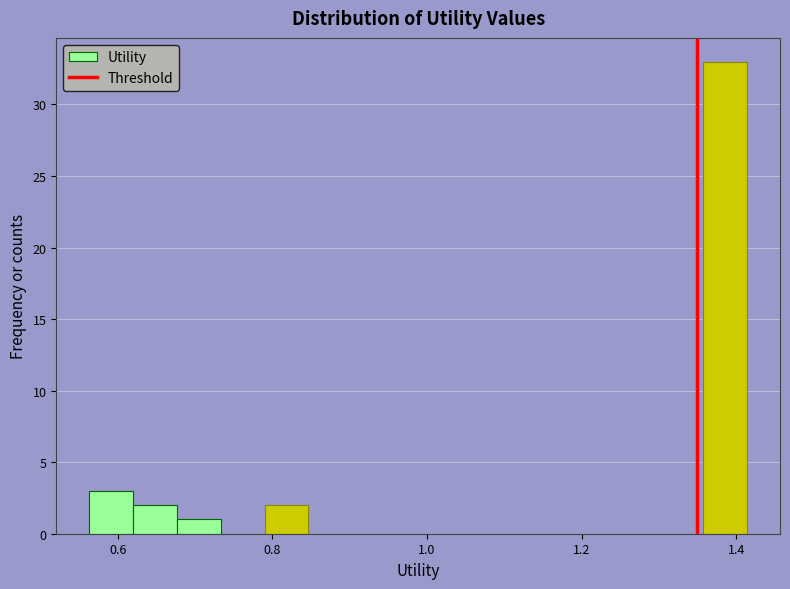

Read against the x-axis, roughly where is the centre of the tallest bar?

1.38